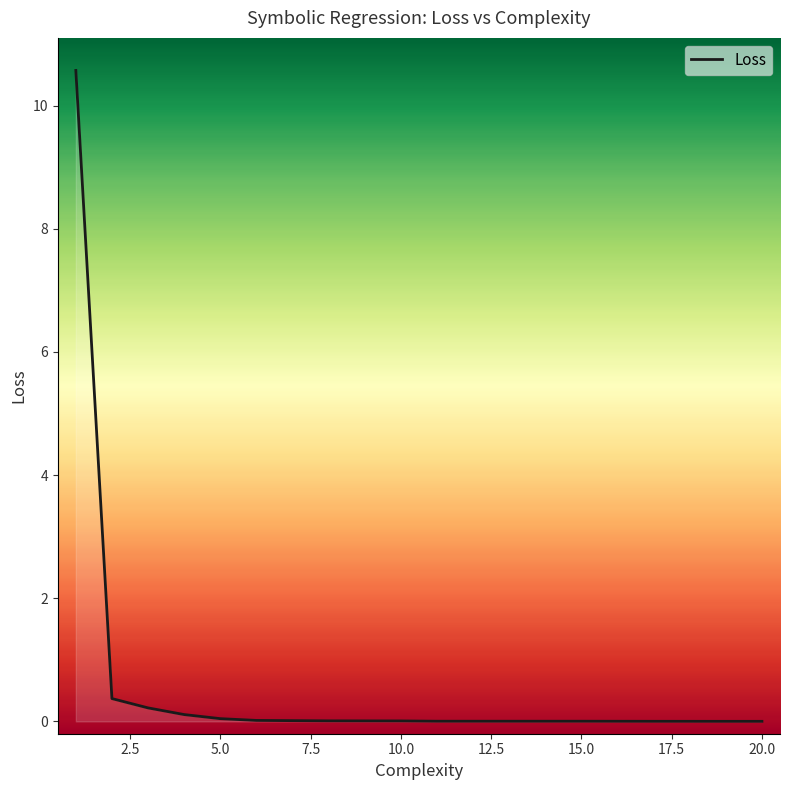

What is the greatest value displayed?

10.6